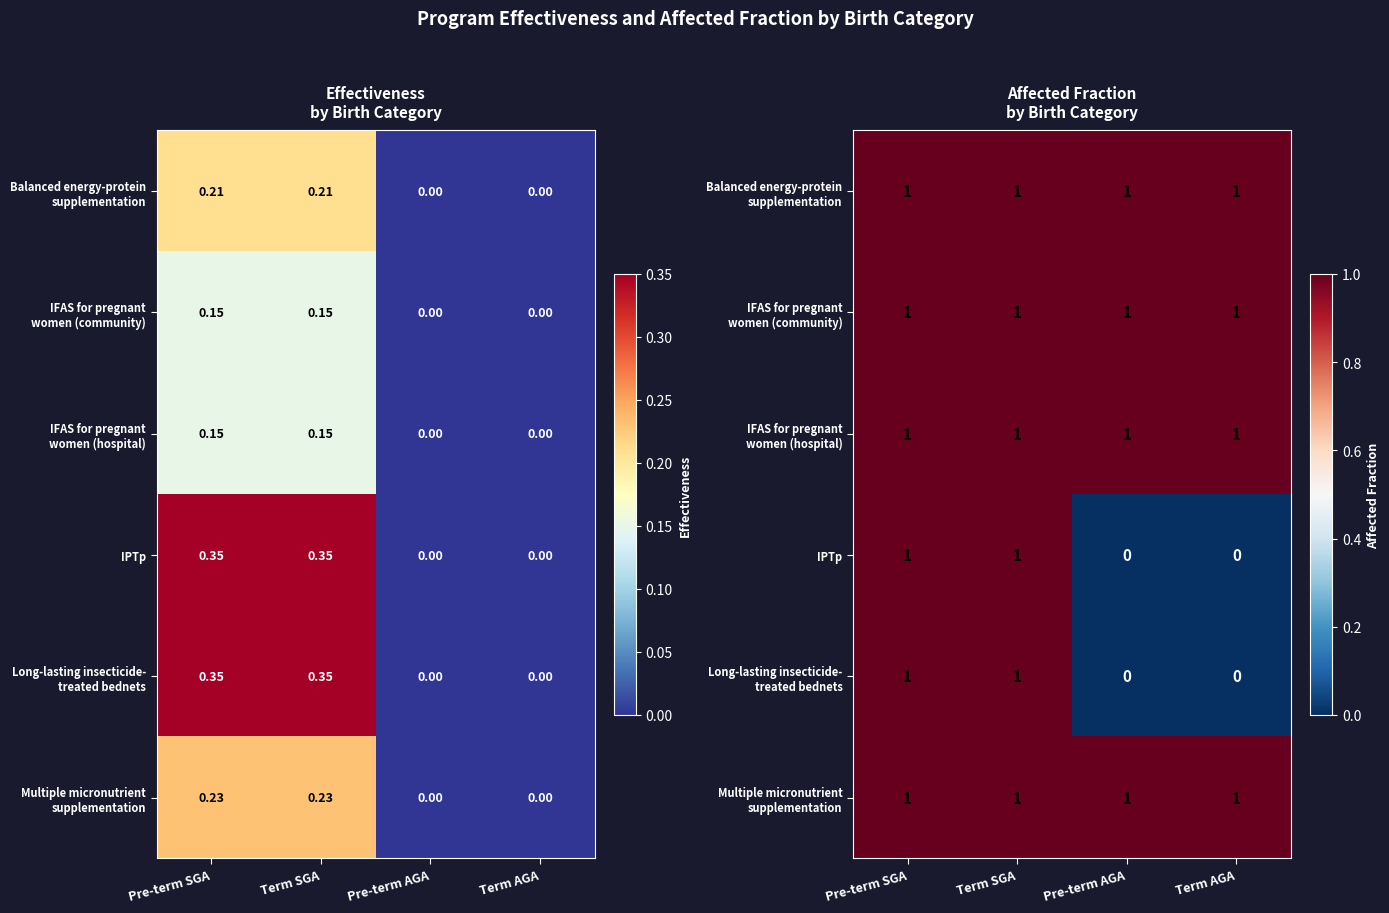

How many data points in Long-lasting insecticide- treated bednets are less than 1?

2